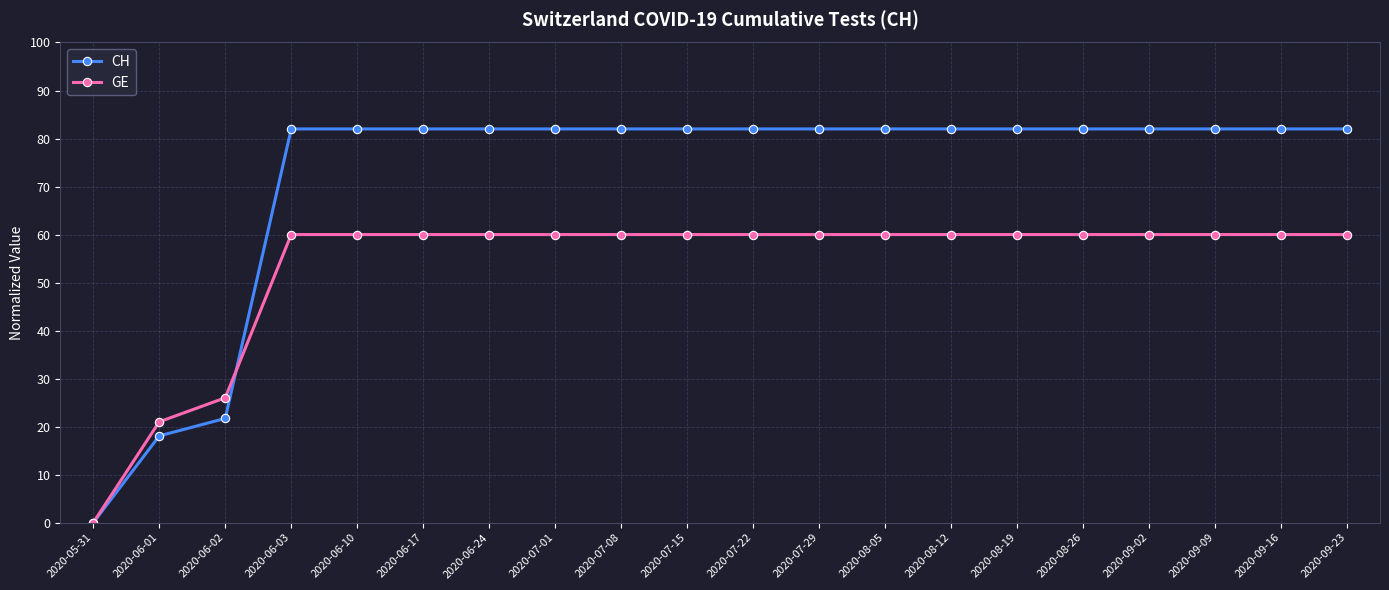

True or false: CH has a value of 118.8 at 2020-09-02.

False